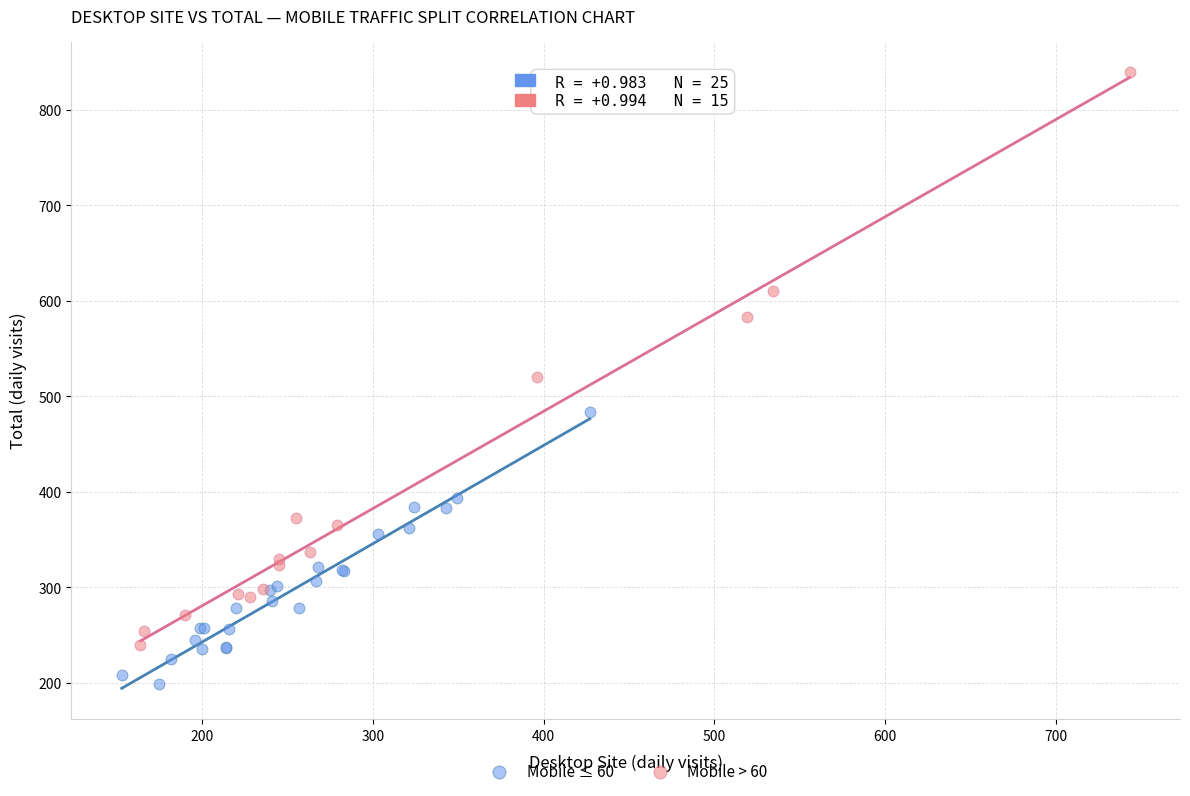

Which series contains the lowest Y value?

Mobile ≤ 60